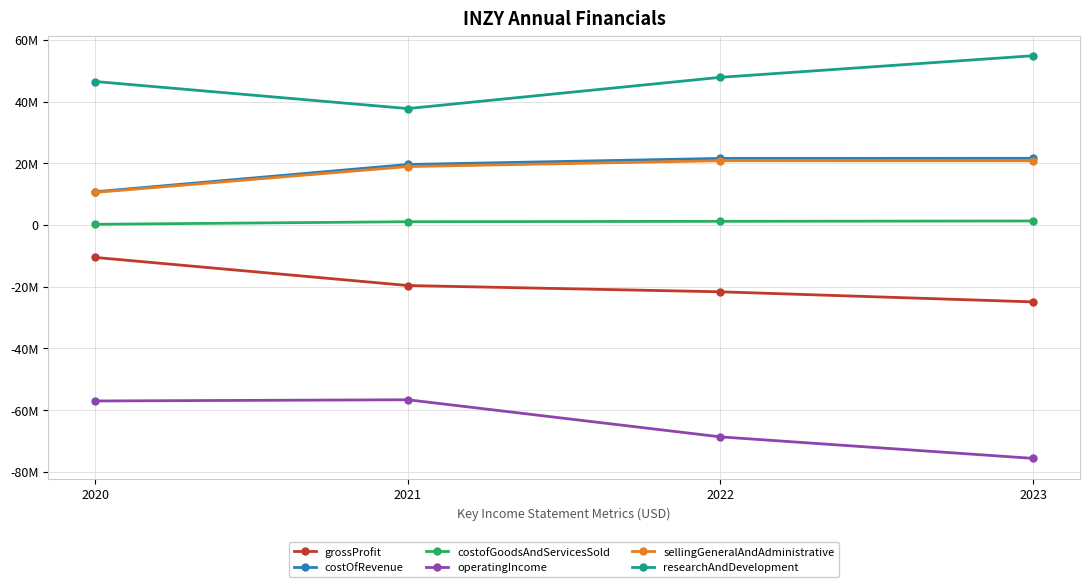

What is the approximate value of costOfRevenue at 2022, to the nearest 10?

21570000